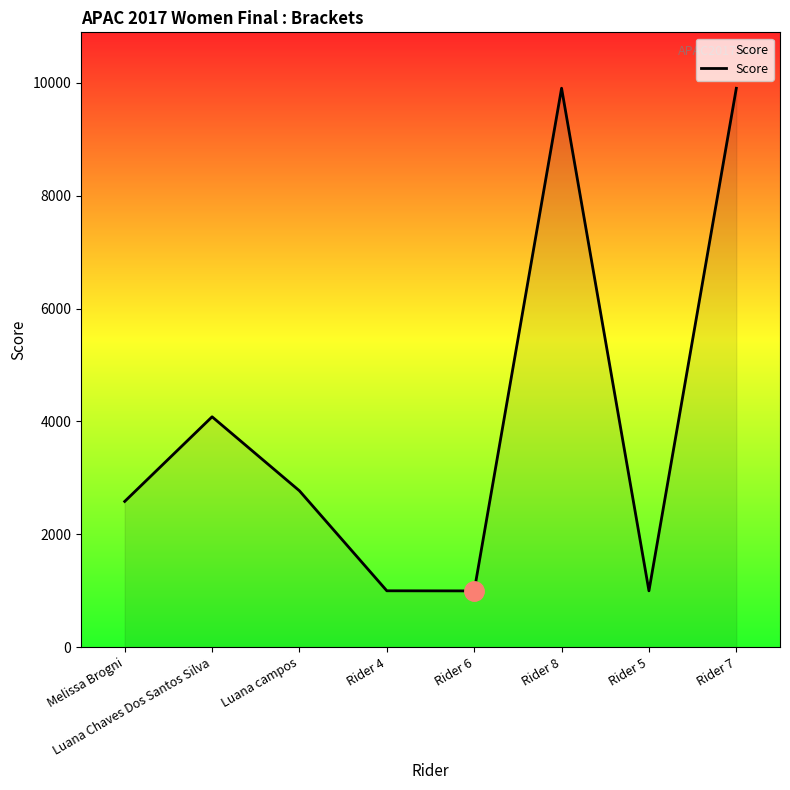

How many interior local valleys (lower than both neighbors) does the data have?

2